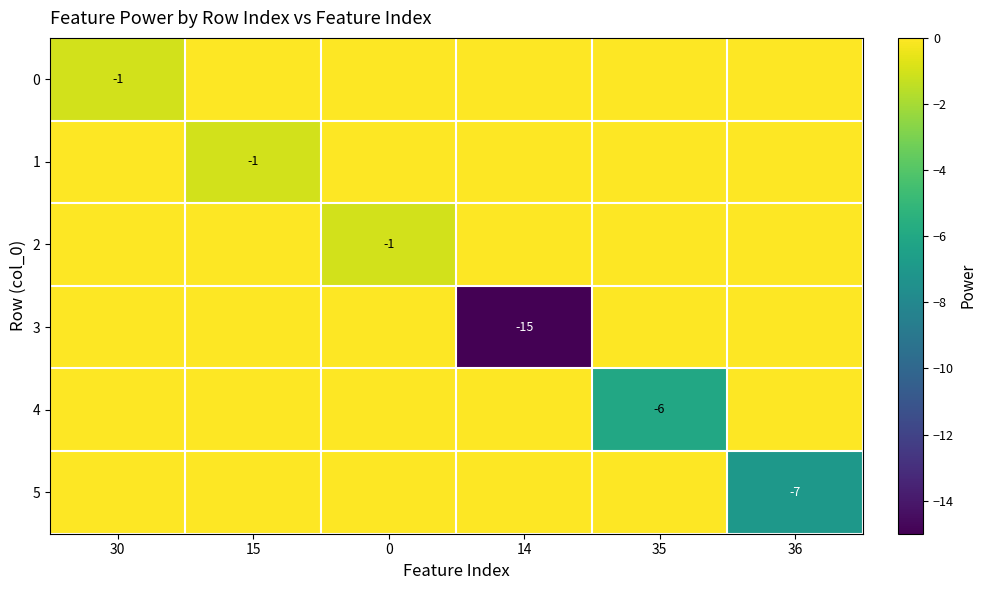

The value of 3 at 30 is 0. True or false?

True